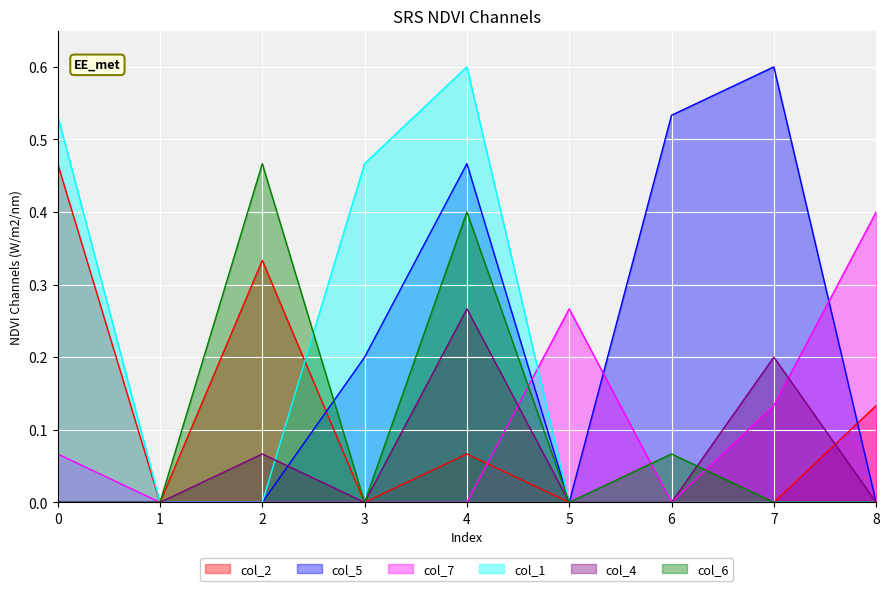

What is the sum of the col_6 values at 0 and 3?

0.0